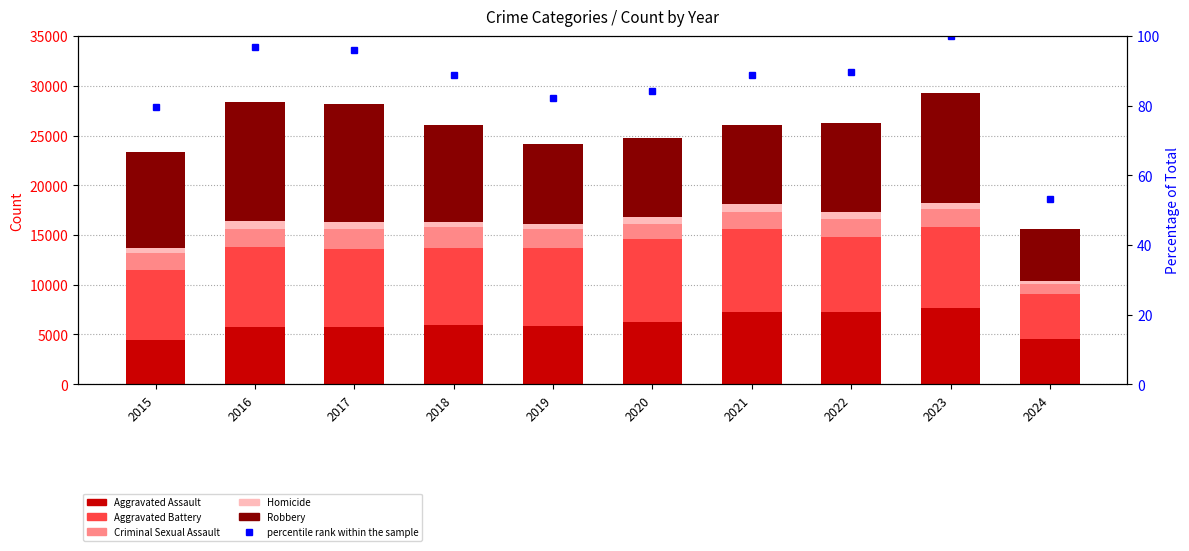

Which label corresponds to the largest value in the chart?

2016